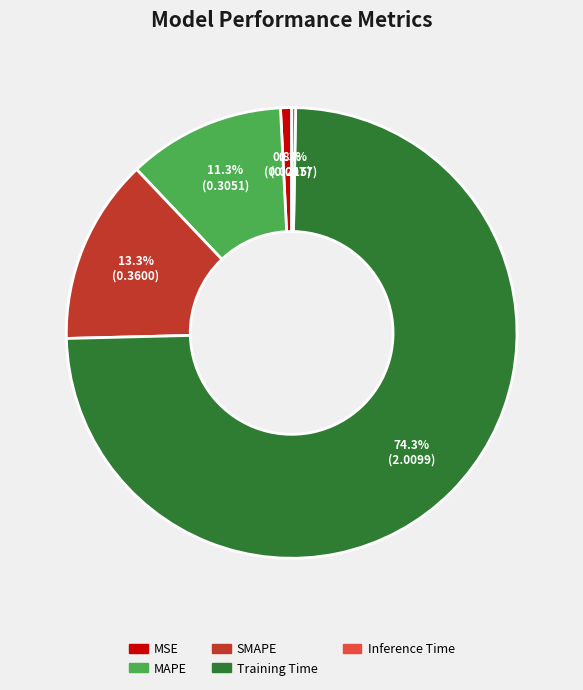

Rank the categories by value from highest to lowest.

Training Time, SMAPE, MAPE, MSE, Inference Time